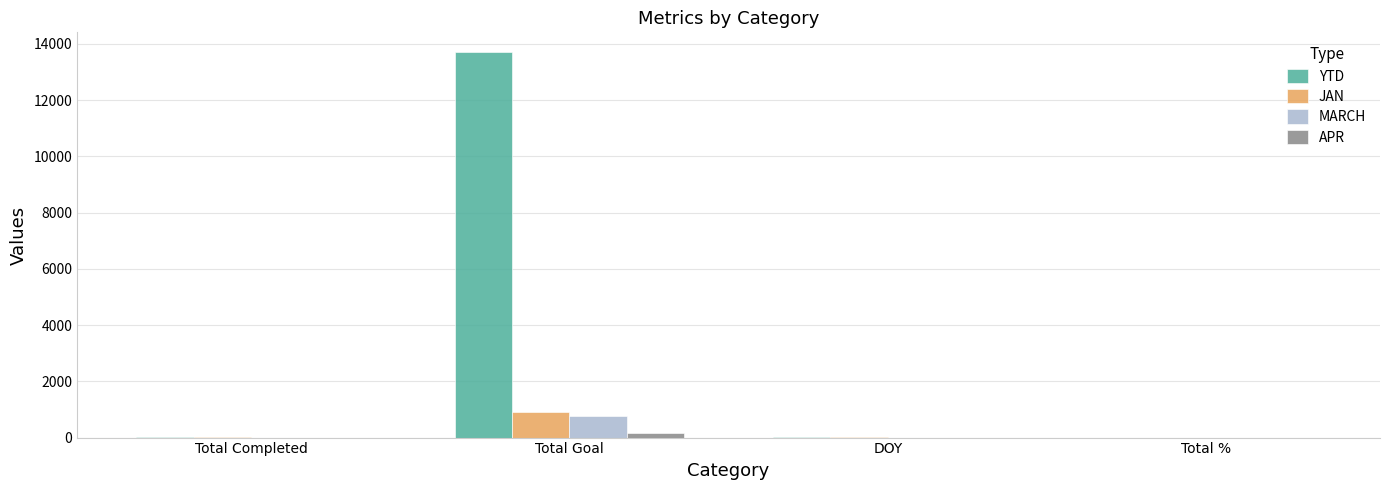

Is the value of APR at Total % greater than the value of JAN at Total Goal?

No